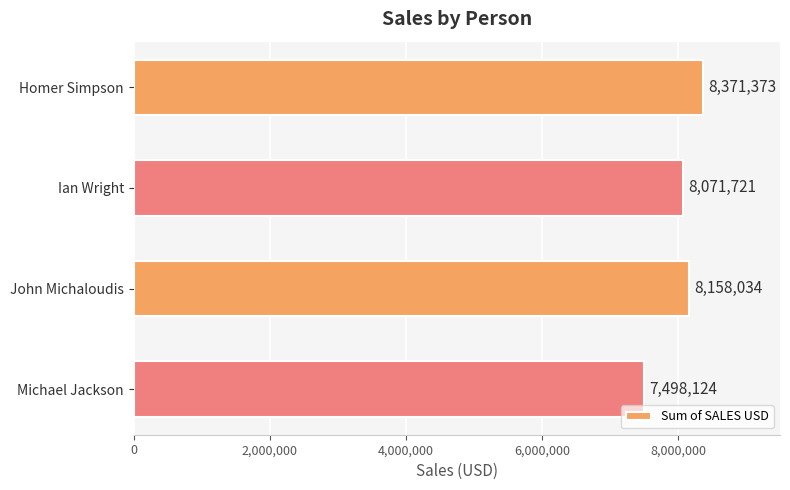

What is the average value?

8024813